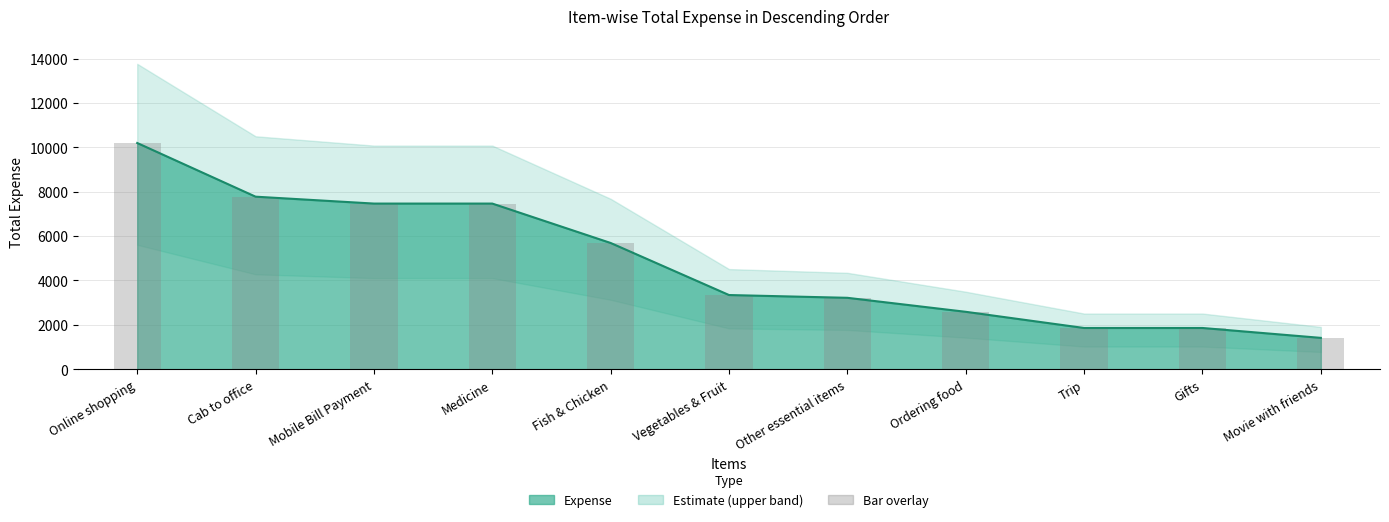

What is the label of the 4th bar from the right?

Ordering food